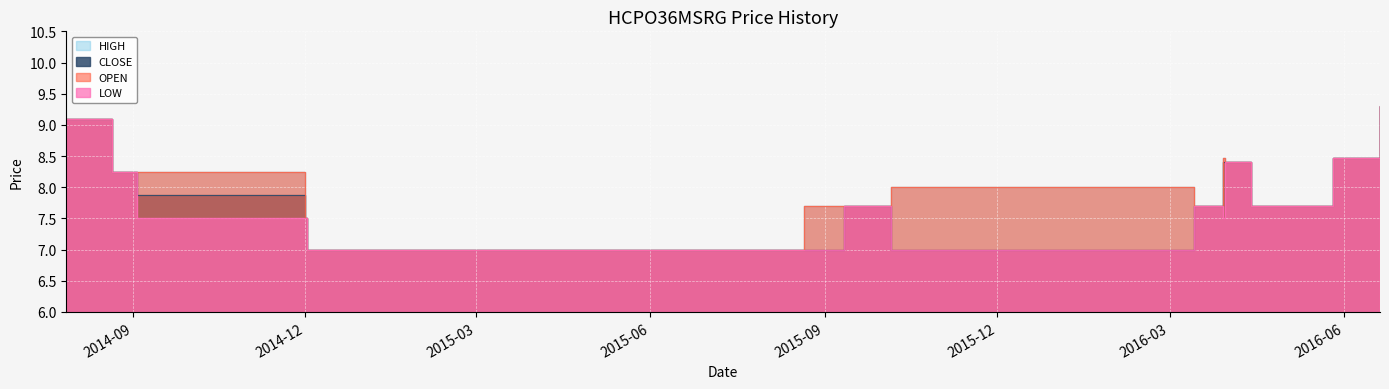

True or false: CLOSE and HIGH intersect in this chart.

False